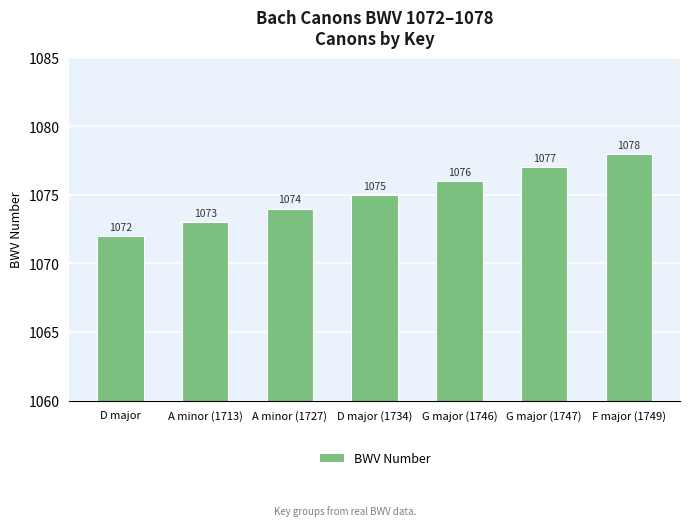

Reading left to right, what are all the values shown in this chart?

D major=1072	A minor (1713)=1073	A minor (1727)=1074	D major (1734)=1075	G major (1746)=1076	G major (1747)=1077	F major (1749)=1078